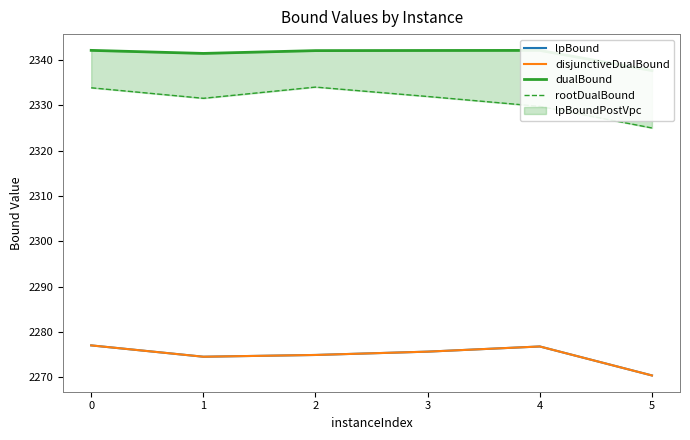

What is the sum of the disjunctiveDualBound values at 1 and 0?

4551.7